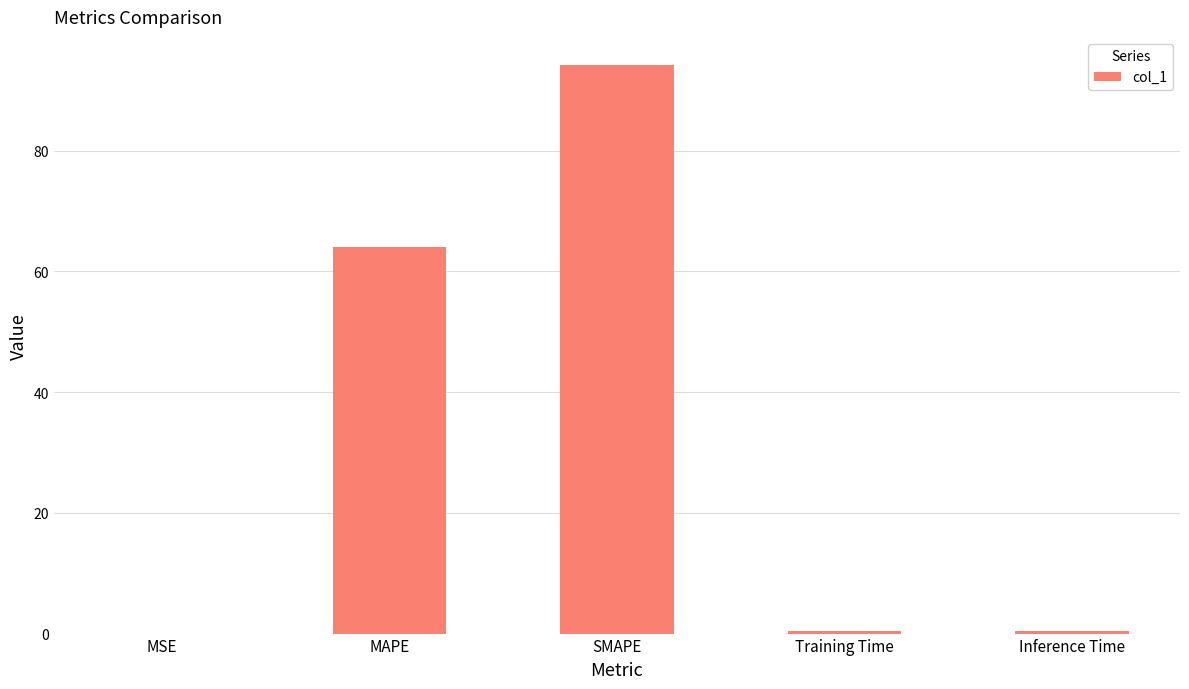

What is the change in value from MAPE to SMAPE?

+30.1